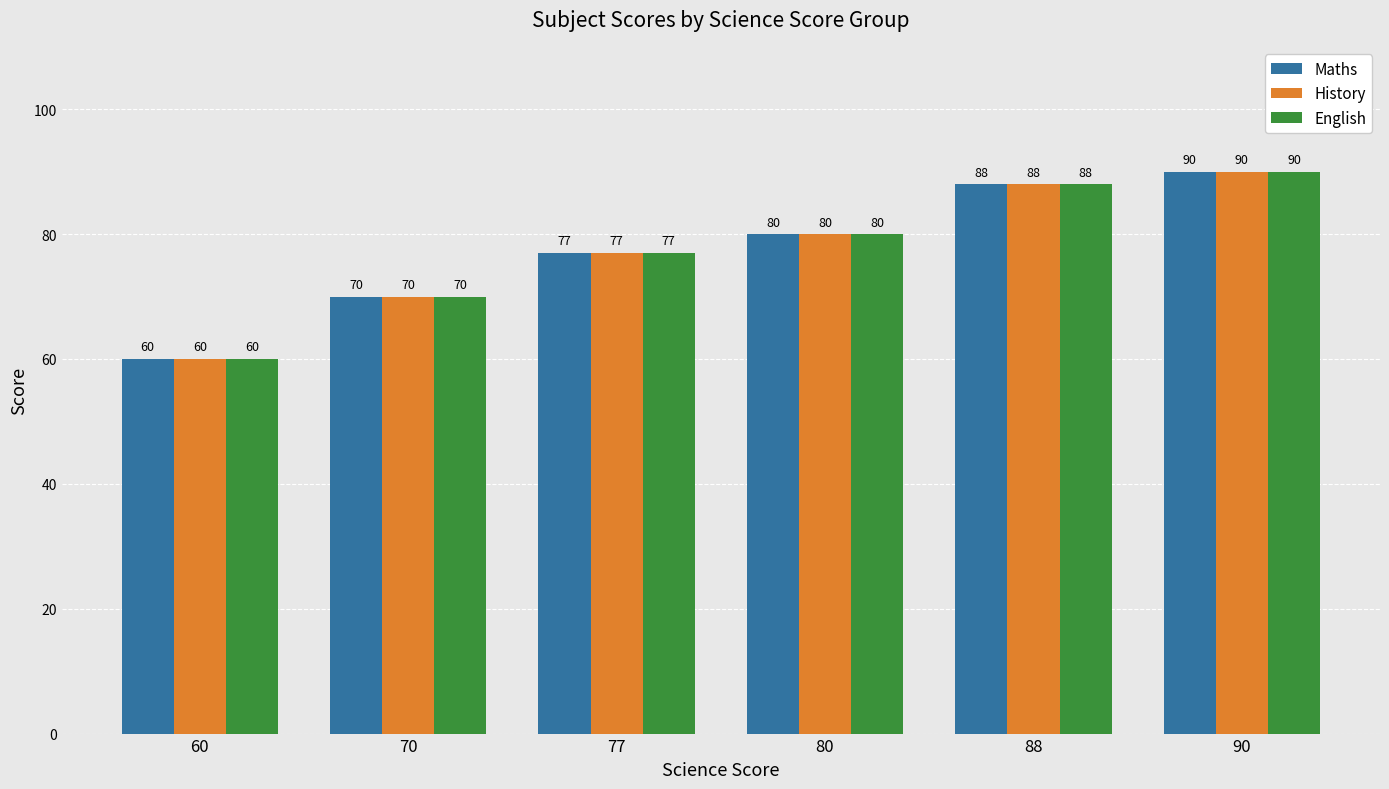

What is the sum of the History values at 70 and 90?

160